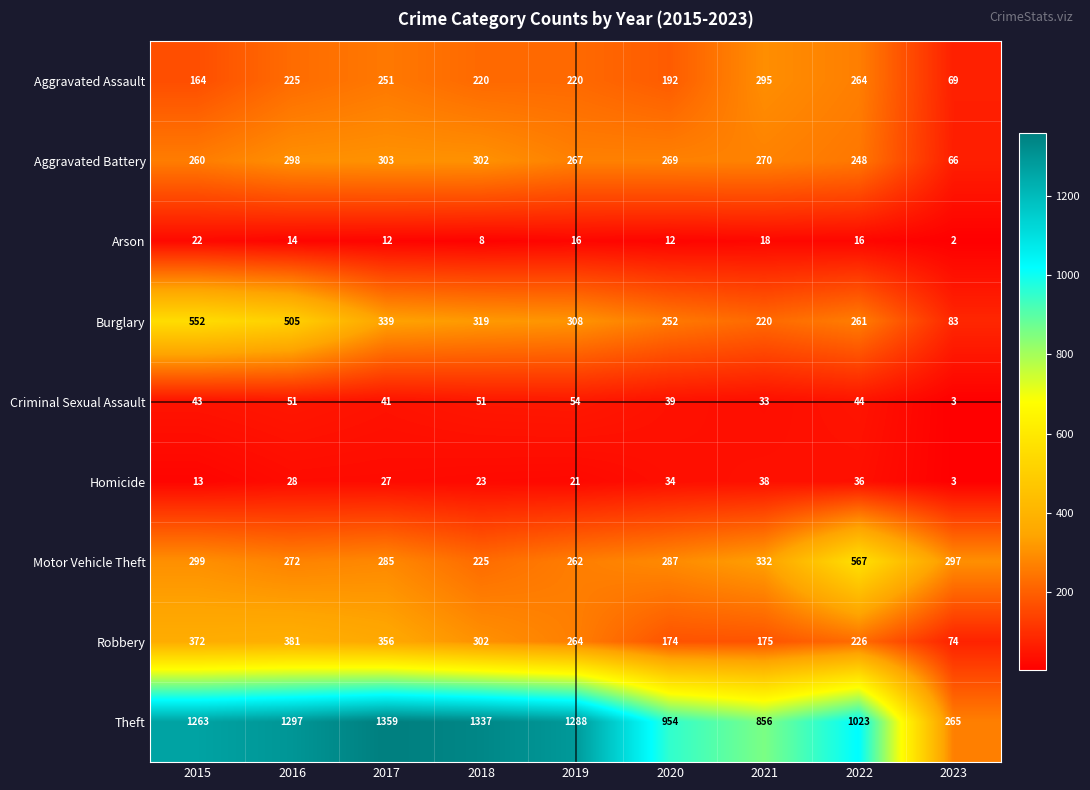

At 2017, list the series in order from largest to smallest.

Theft, Robbery, Burglary, Aggravated Battery, Motor Vehicle Theft, Aggravated Assault, Criminal Sexual Assault, Homicide, Arson